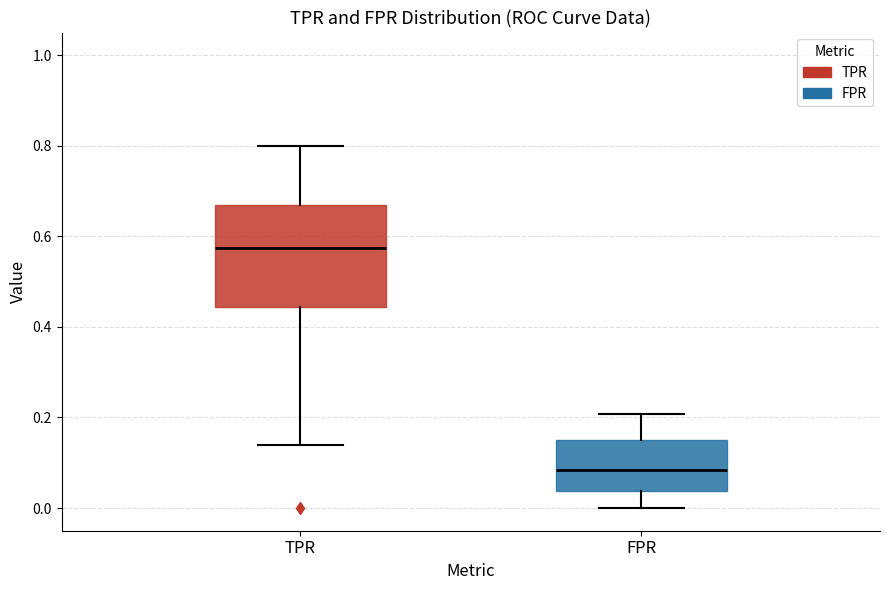

Where is the lower edge of the box for FPR on the y-axis? The values are not printed on the chart, so give them approximately, as read against the axis.

0.04